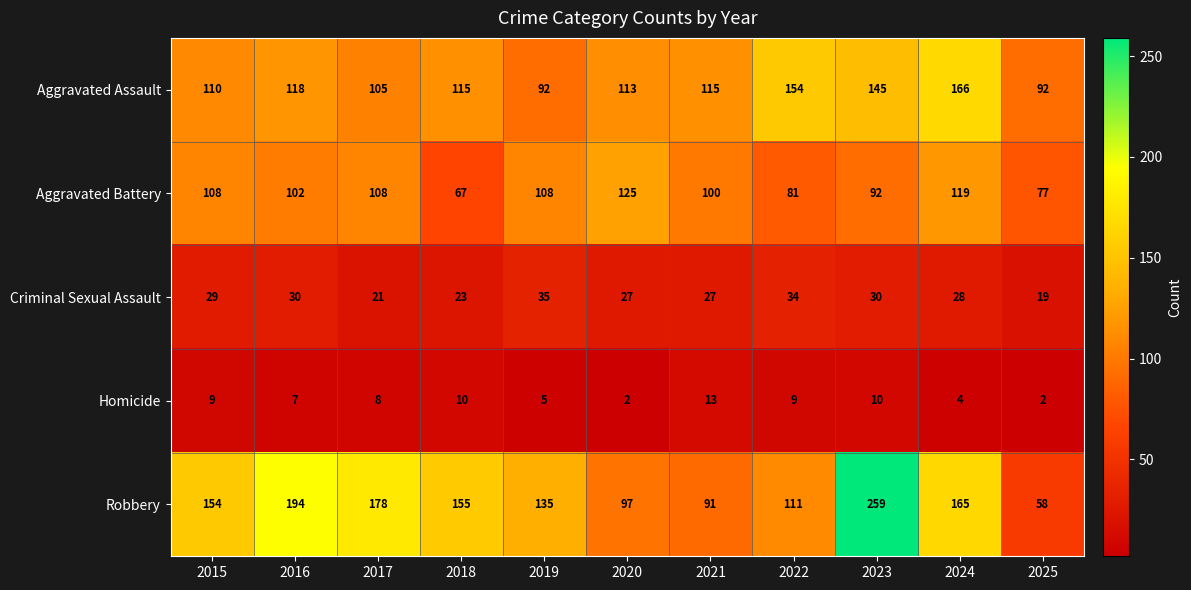

Rank the series at 2018 from highest to lowest value.

Robbery, Aggravated Assault, Aggravated Battery, Criminal Sexual Assault, Homicide